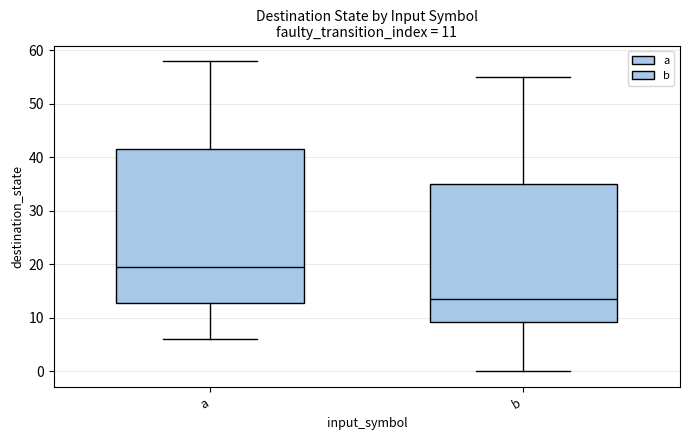

Which box is the tallest, from its lower edge to its upper edge?

a